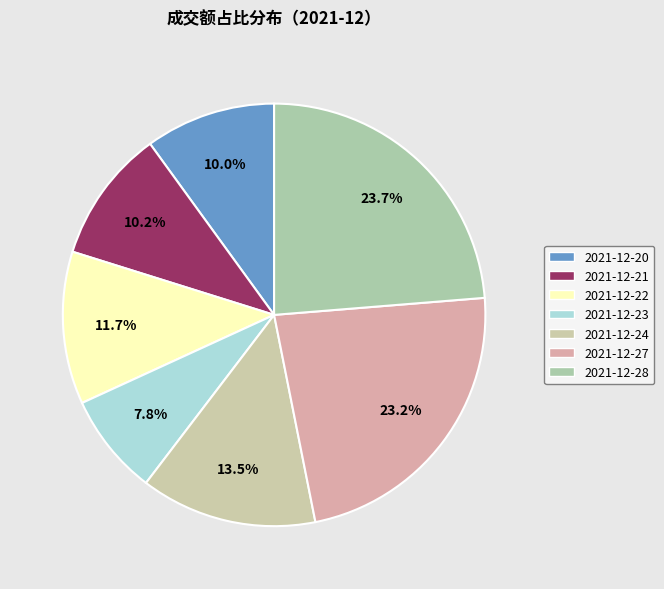

Count the number of slices in the pie.

7